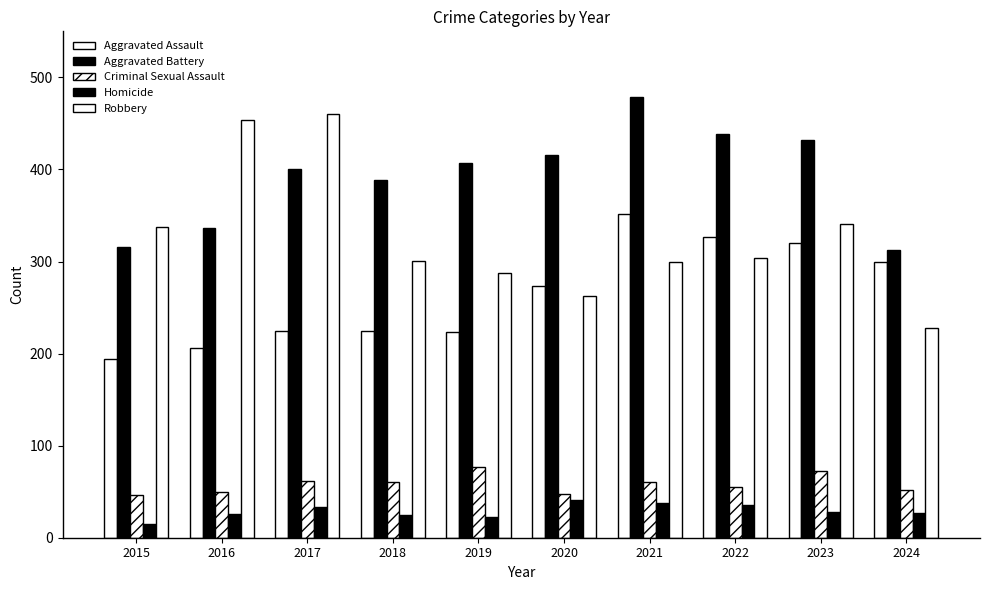

The value of Homicide at 2022 is 36. True or false?

True